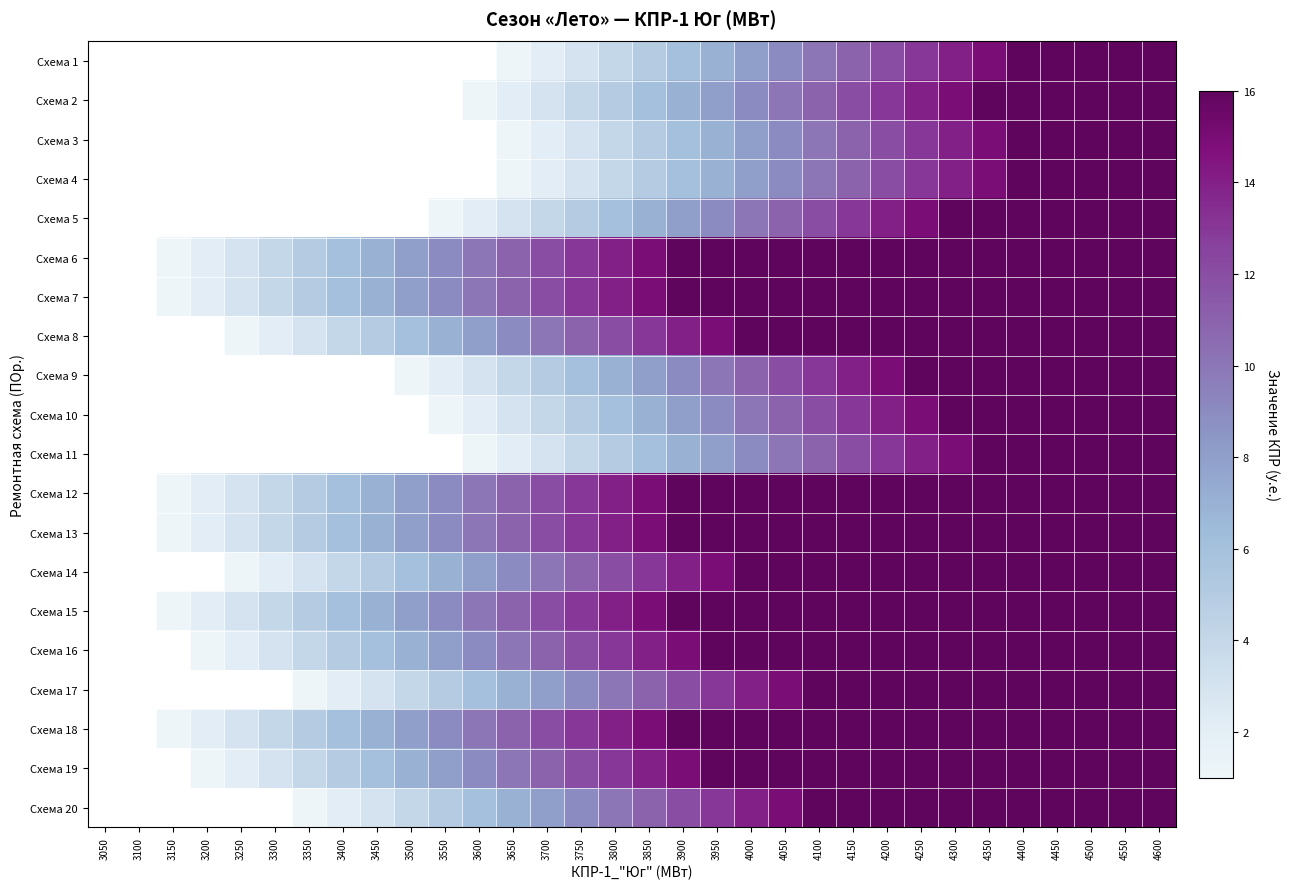

How many Схема 7 values are between 7 and 16?

24